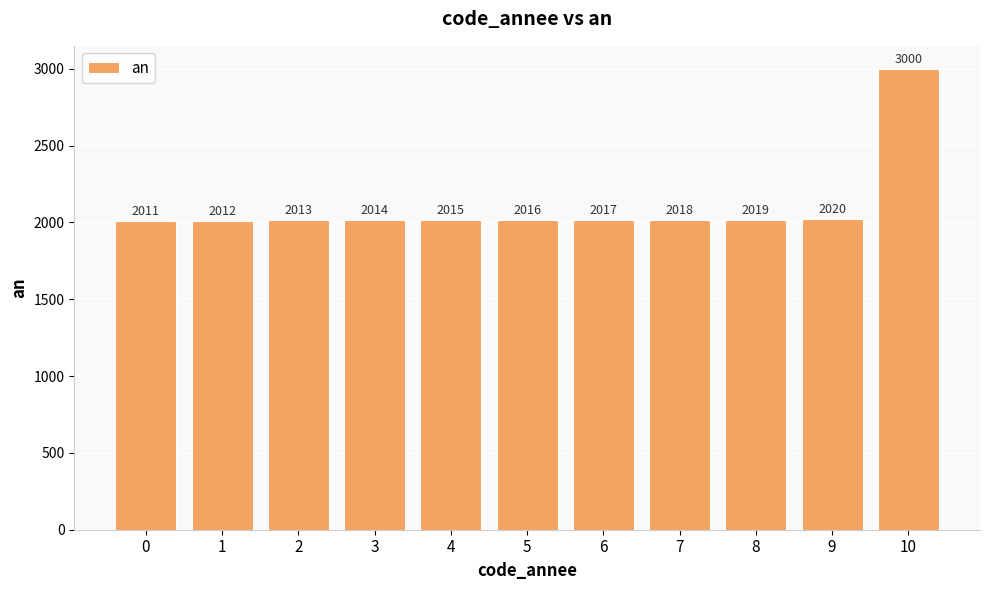

What is the sum of all values?

23155